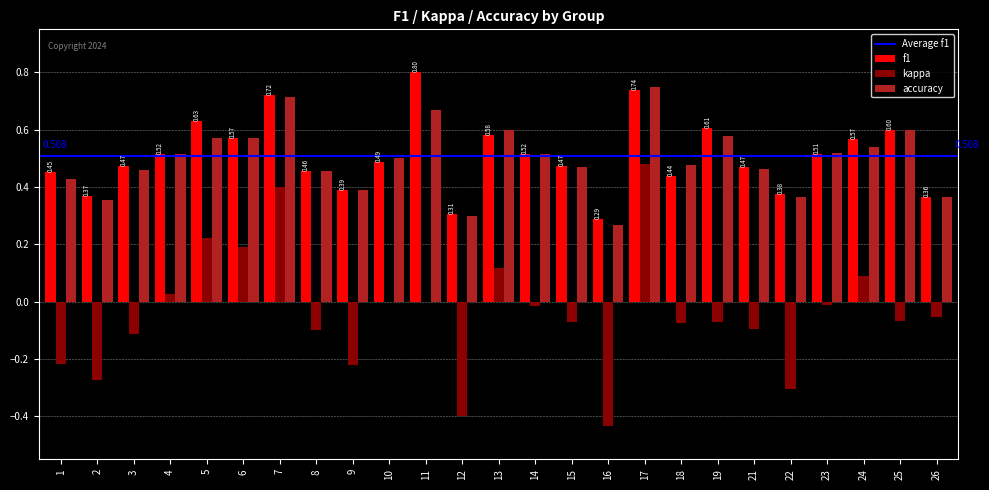

How many groups of bars are there?

25